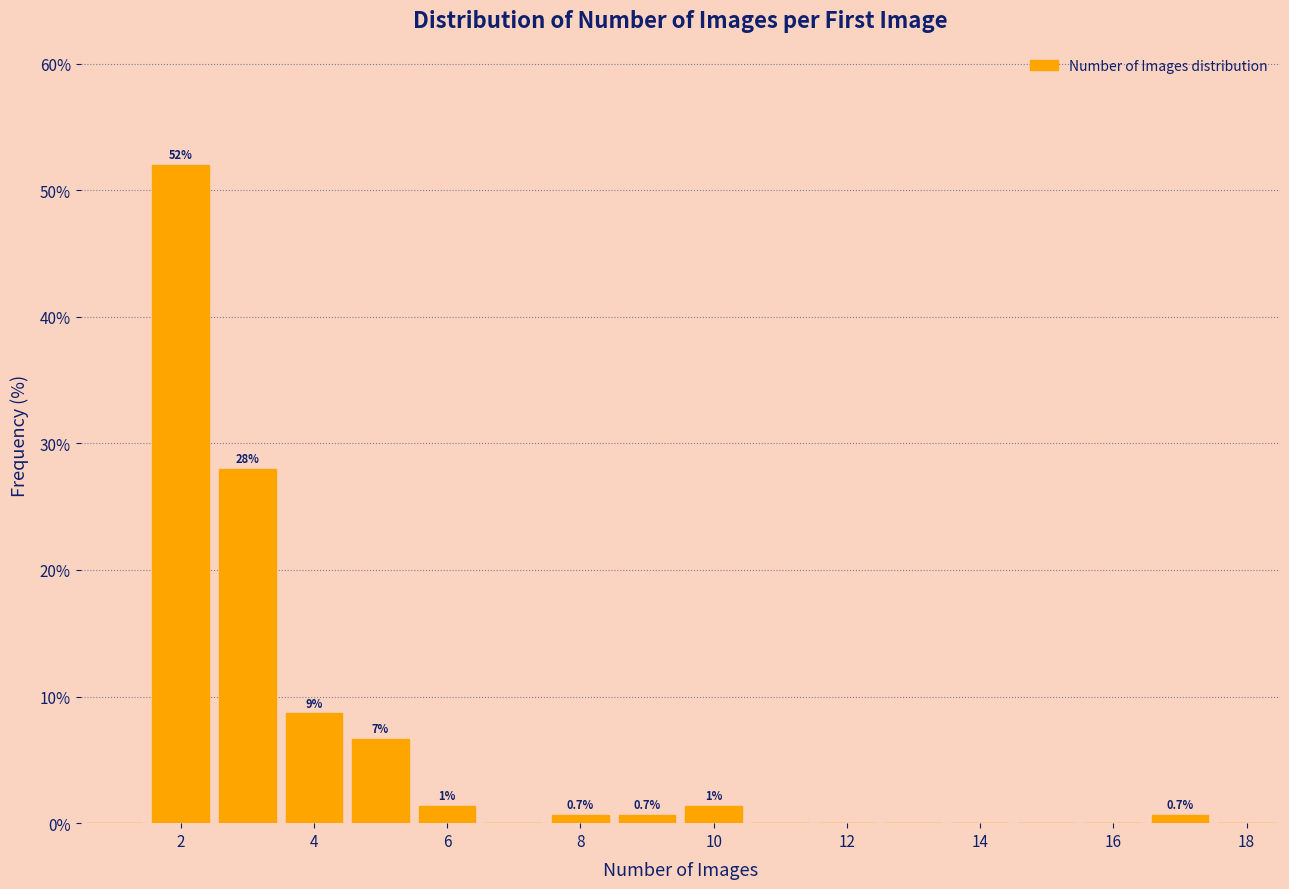

Over which range of the x-axis is the bar tallest?

1.5 to 2.5